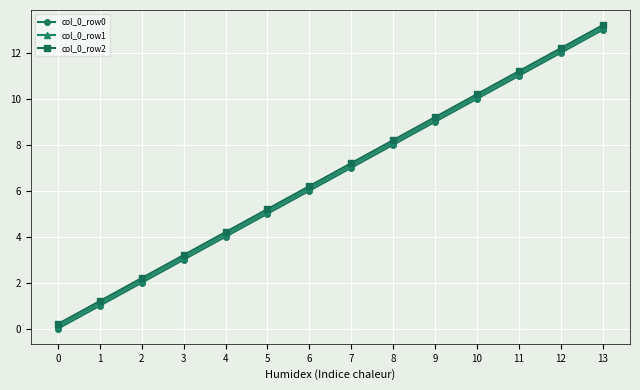

True or false: col_0_row0 has more than 0 points higher than both neighbors.

False